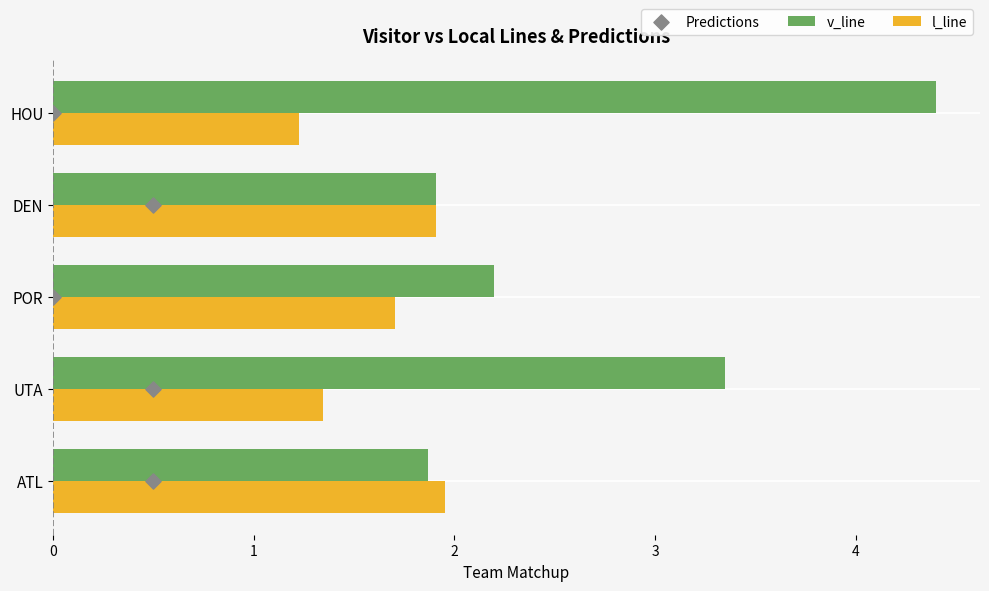

What value does the l_line series have at UTA?

1.3